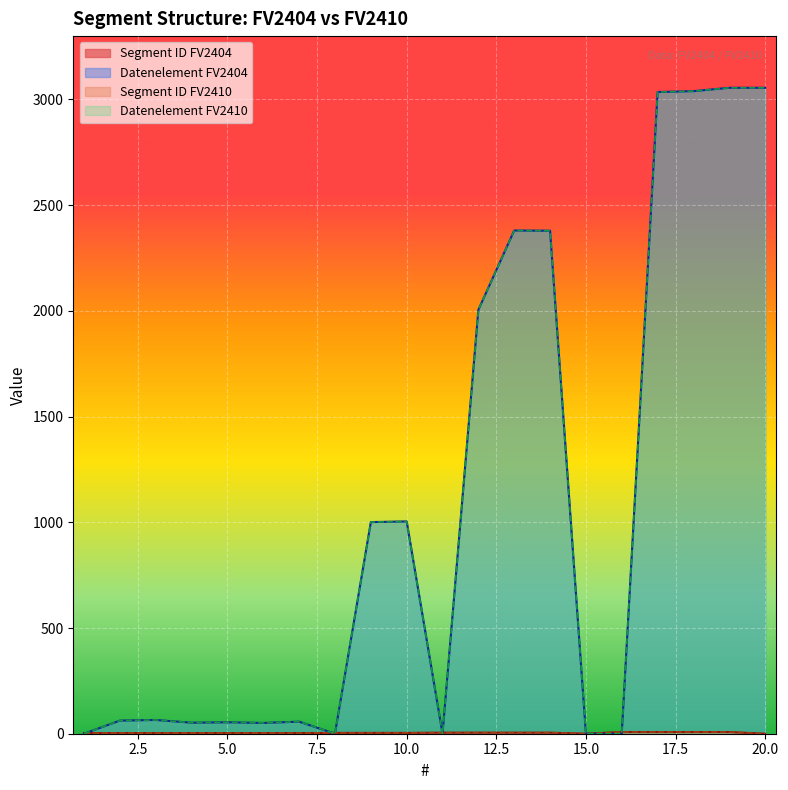

What is the greatest value displayed?

3055